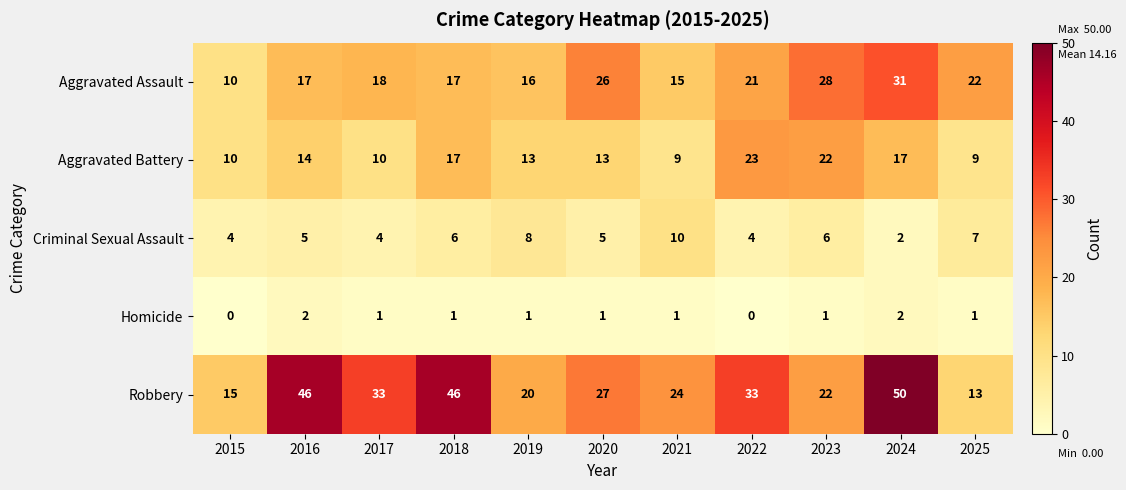

The value of Aggravated Assault at 2018 is 23. True or false?

False